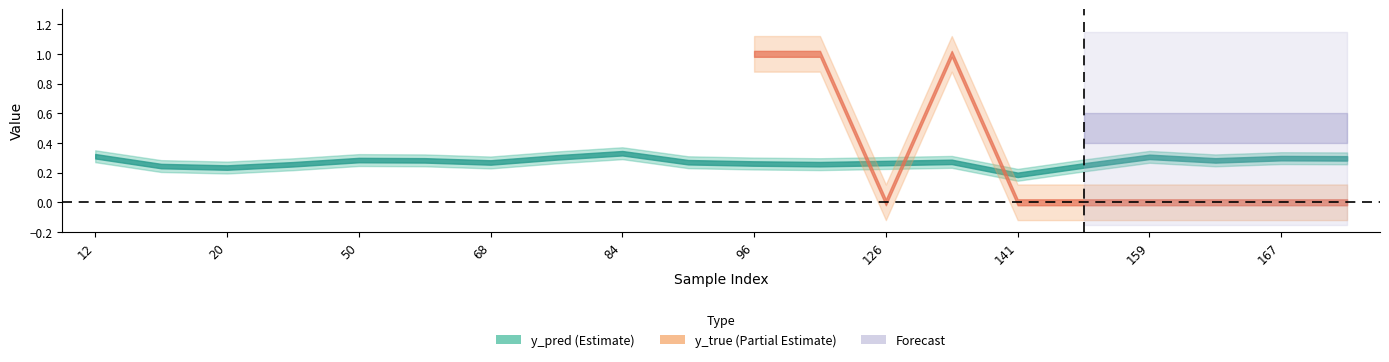

Between 44 and 162, which series saw the biggest shift?

y_pred